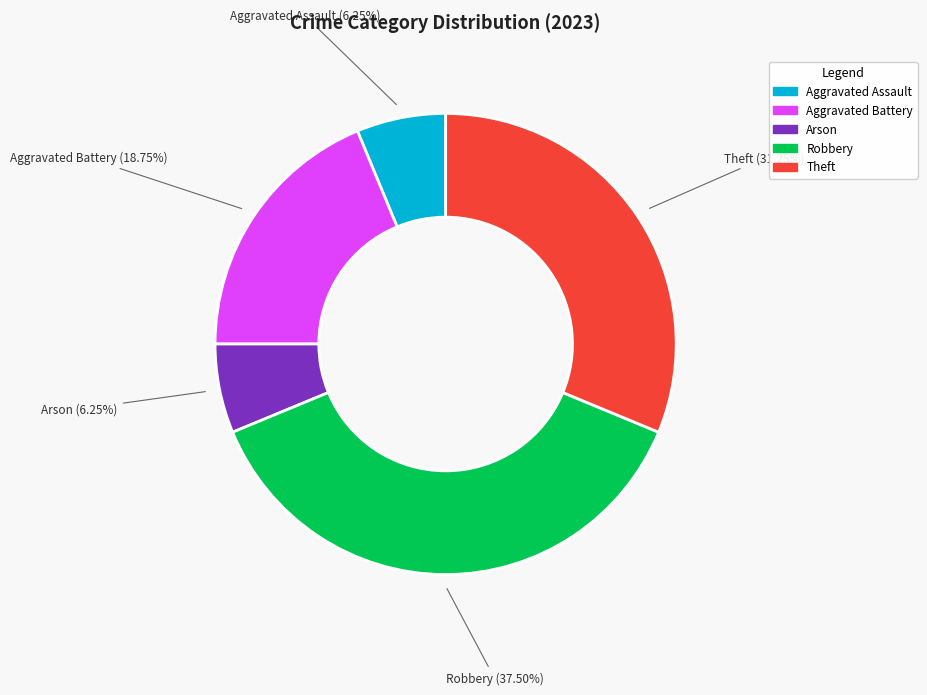

What percentage do Arson and Aggravated Battery together represent?

25.0%